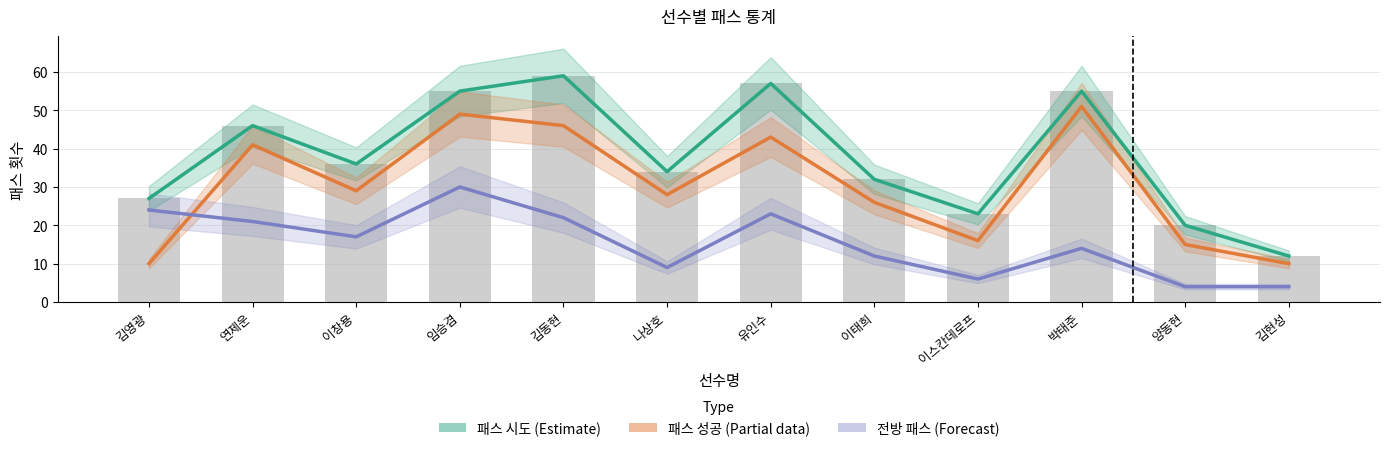

List the series in order of their overall mean, lowest first.

전방 패스 (Forecast), 패스 성공 (Partial), 패스 시도 (Estimate)